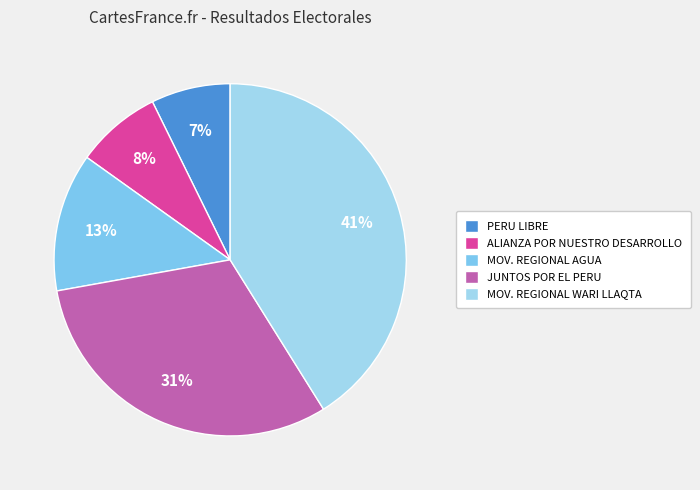

The MOV. REGIONAL AGUA slice represents 13% of the pie. True or false?

True